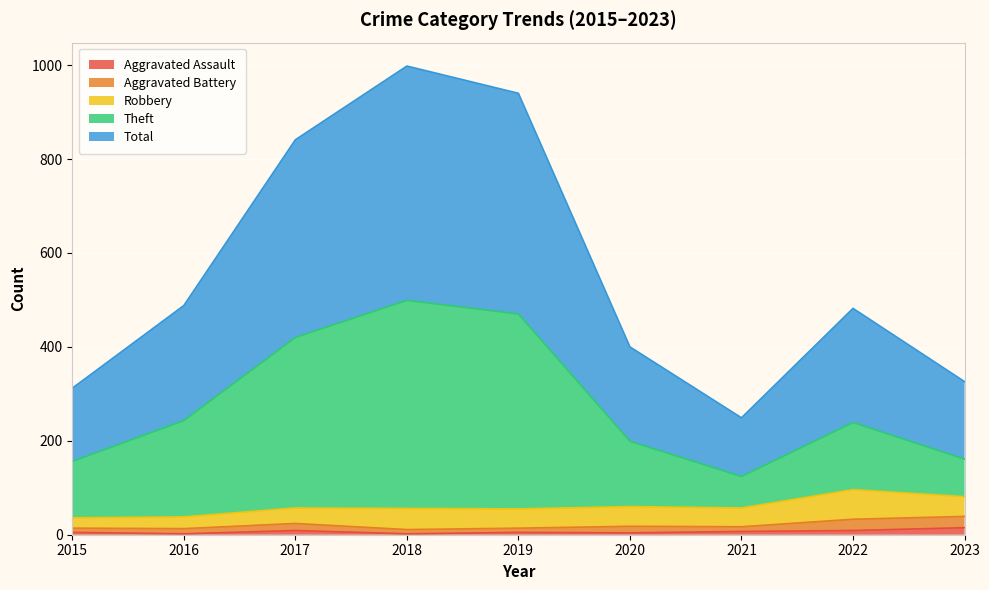

At which category does Theft reach its first local peak?

2018